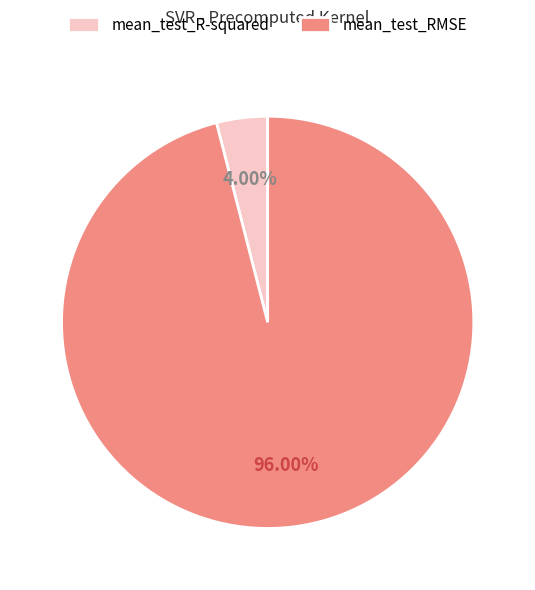

What portion of the pie excludes mean_test_RMSE?

4.0%